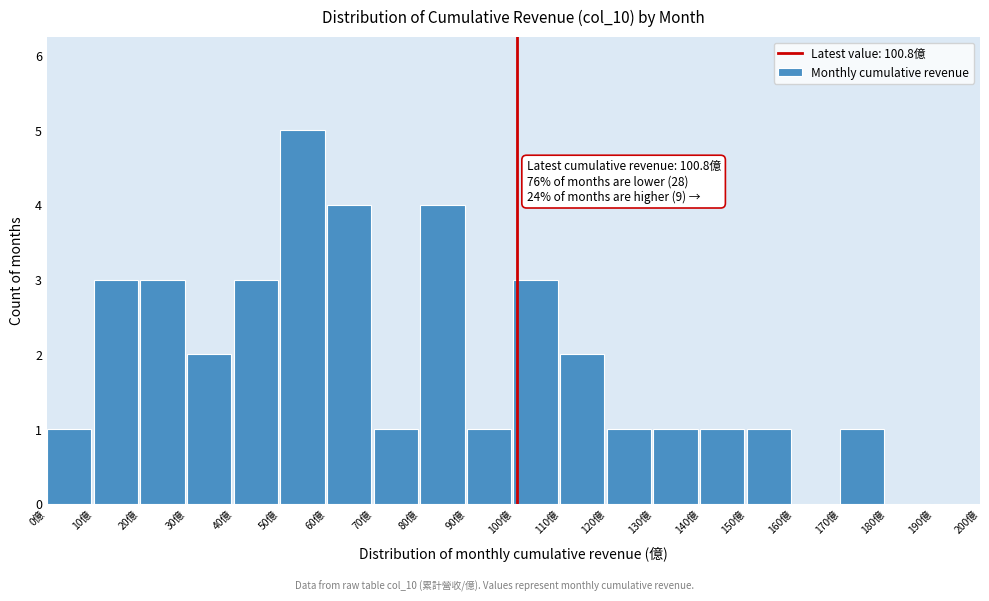

Which range on the x-axis has the tallest bar?

50 to 60